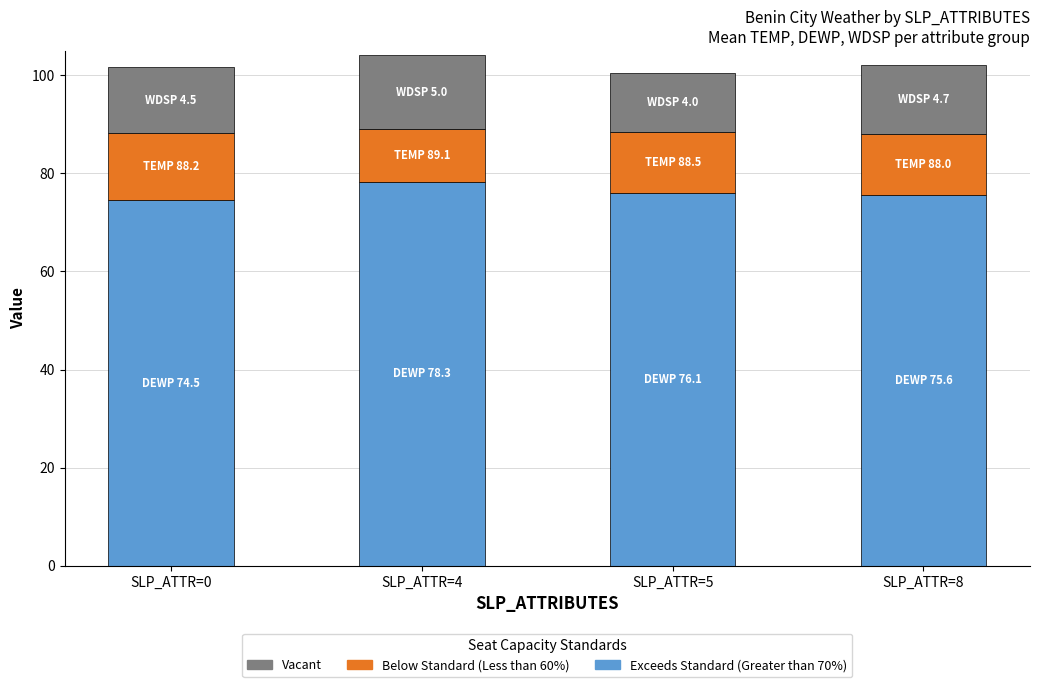

Reading right to left, what are the values for Exceeds Standard (Greater than 70%)?

75.6	76.1	78.3	74.5